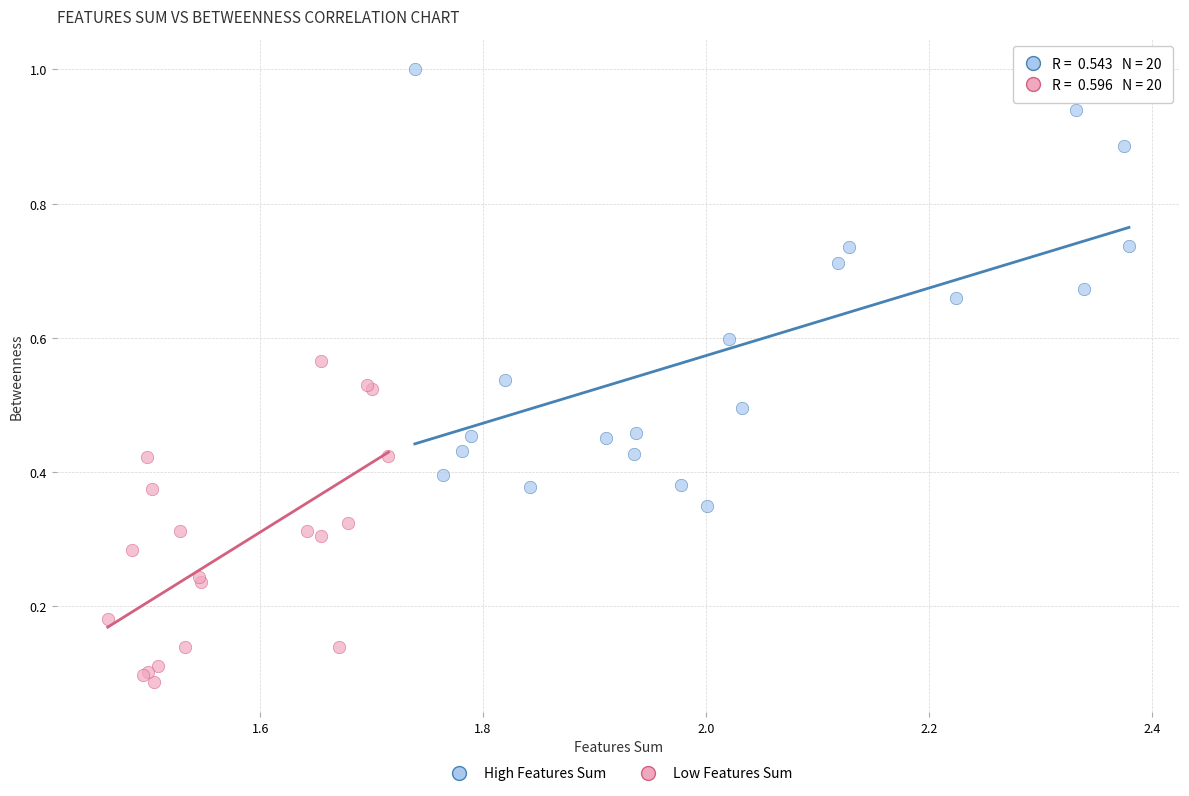

Which series has the widest spread of Y values?

High Features Sum